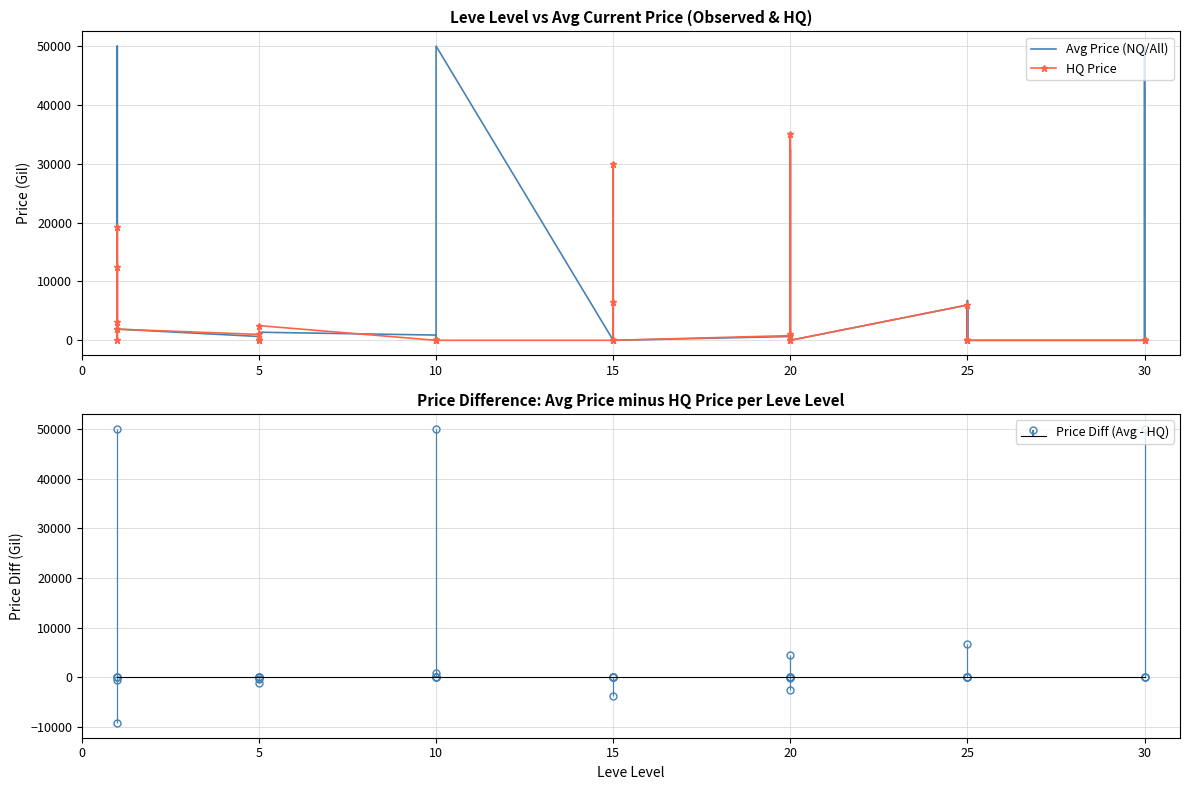

True or false: HQ Price has more than 2 points higher than both neighbors.

True